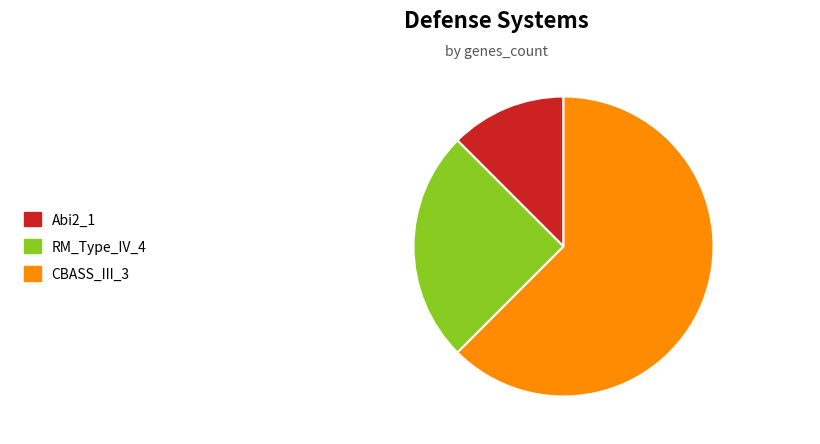

What is the largest slice in the pie chart?

UserReplicon_CBASS_III_3